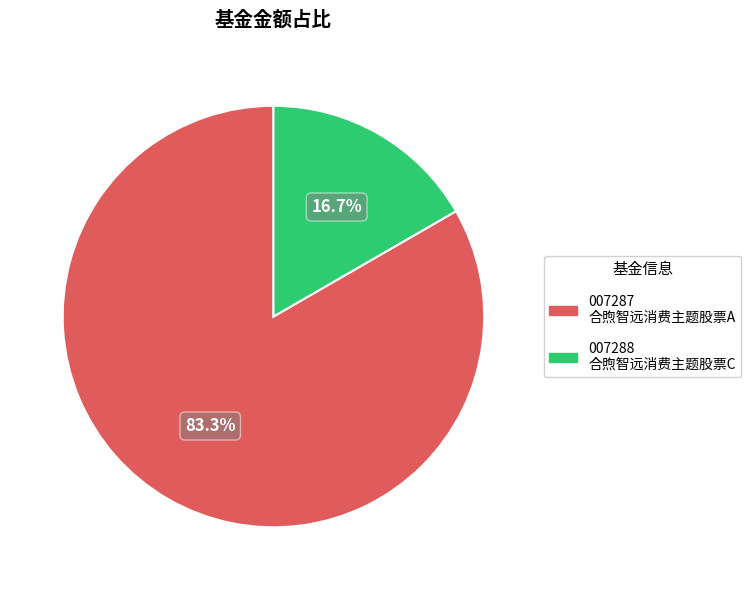

Is there a majority slice in this chart?

Yes